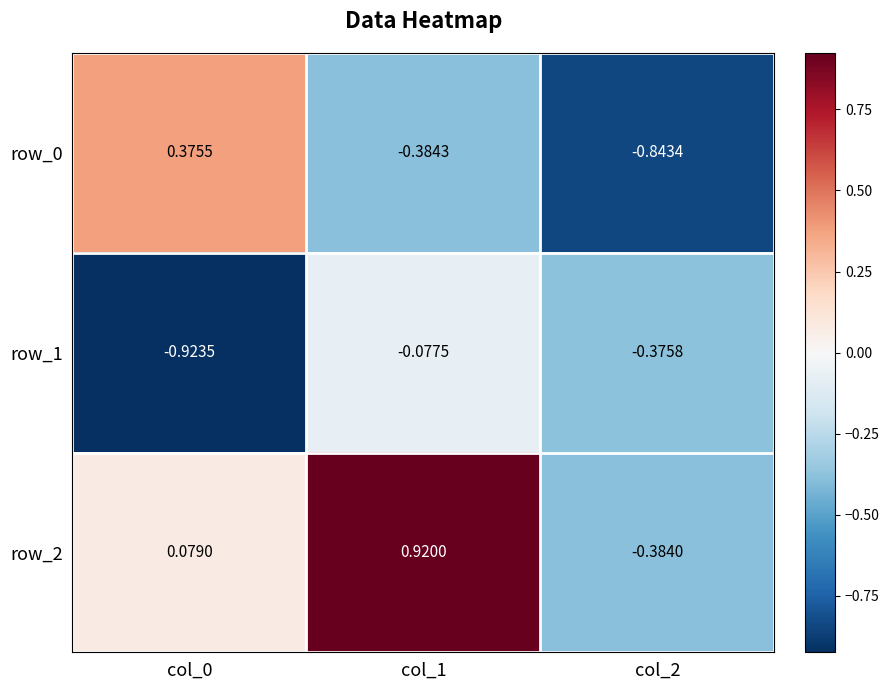

Which series has the largest total across all categories?

row_2